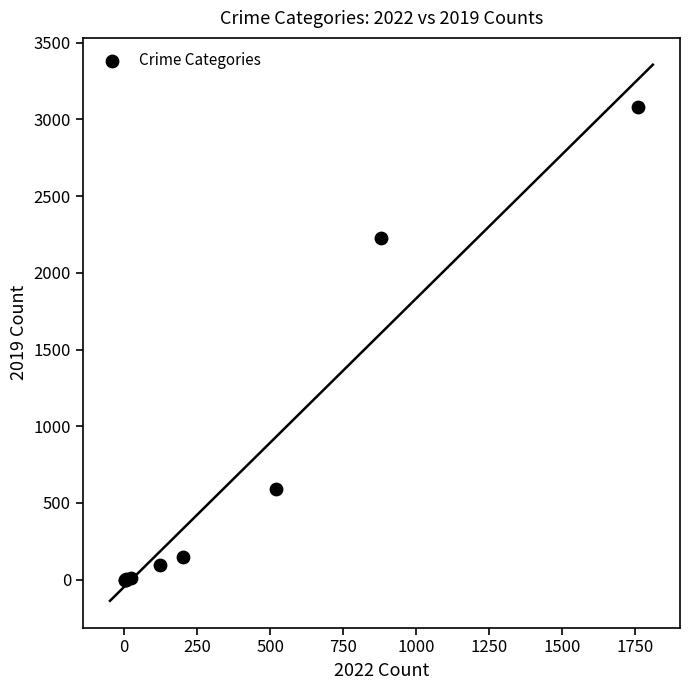

What Y value in the scatter plot is closest to 1540?

2230